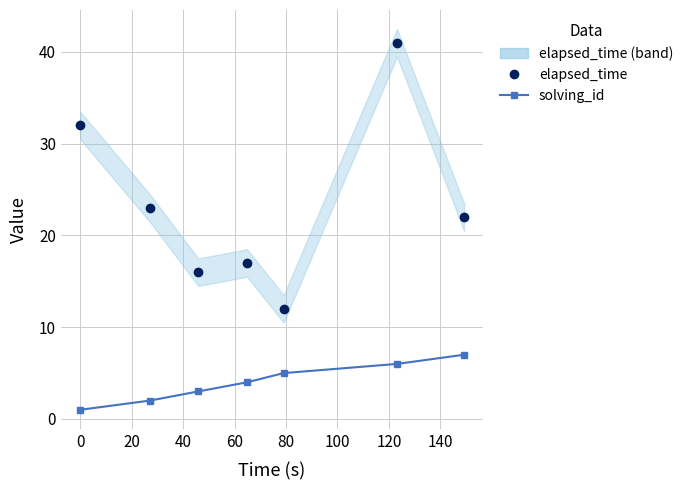

What is the difference between the maximum and second lowest values in the elapsed_time series?

25